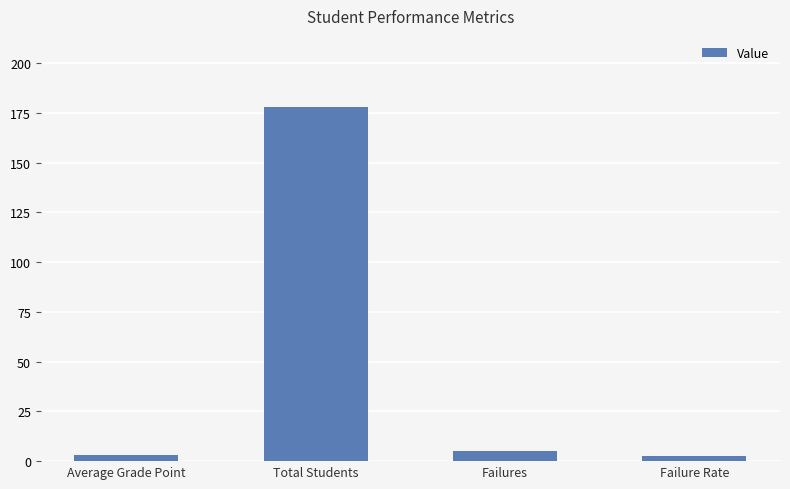

What is the maximum value shown in the chart?

178.0